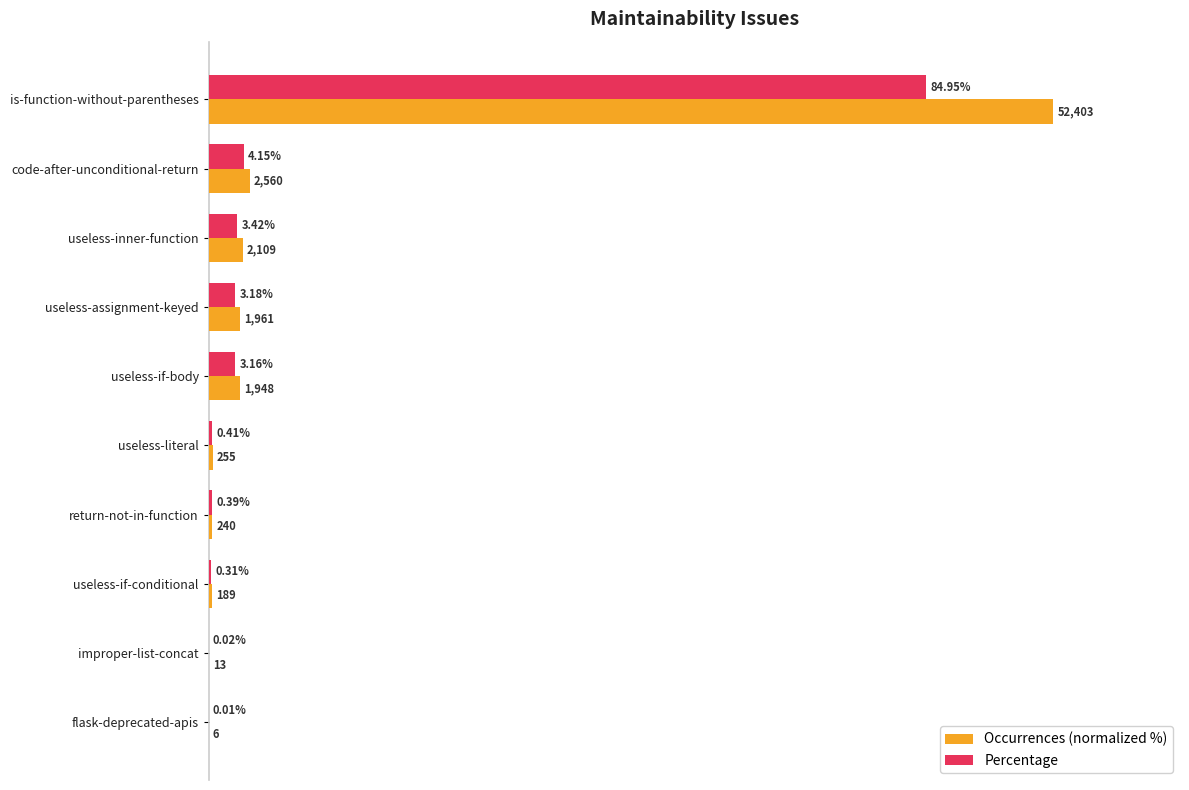

At which label is Percentage closest to 42?

code-after-unconditional-return